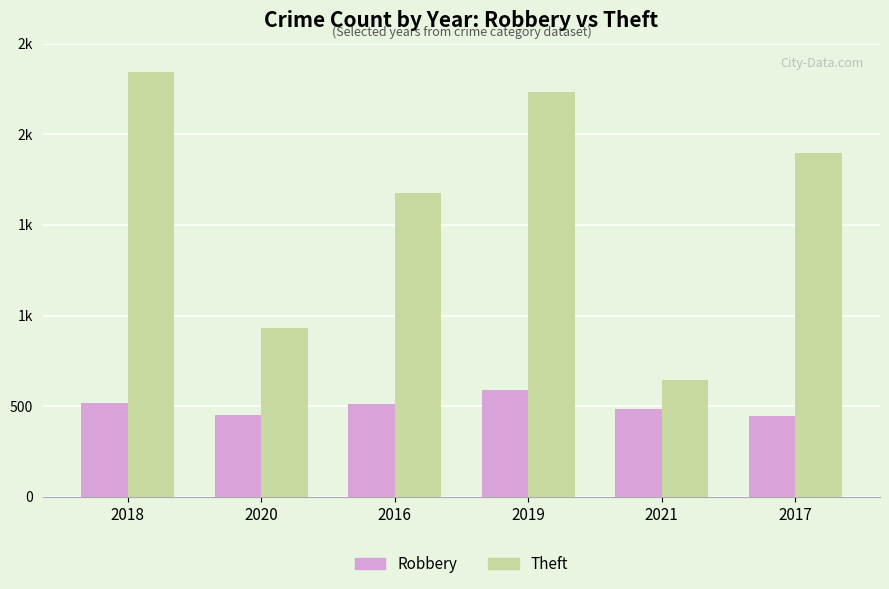

What are all the series names shown in the legend?

Robbery, Theft